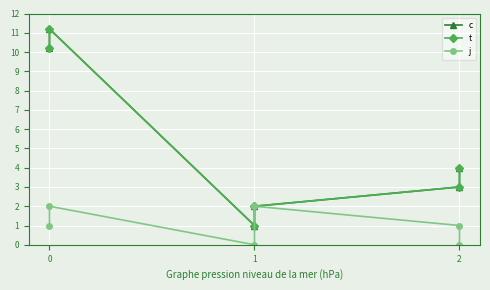

What is the lowest value of the c series?

1.0